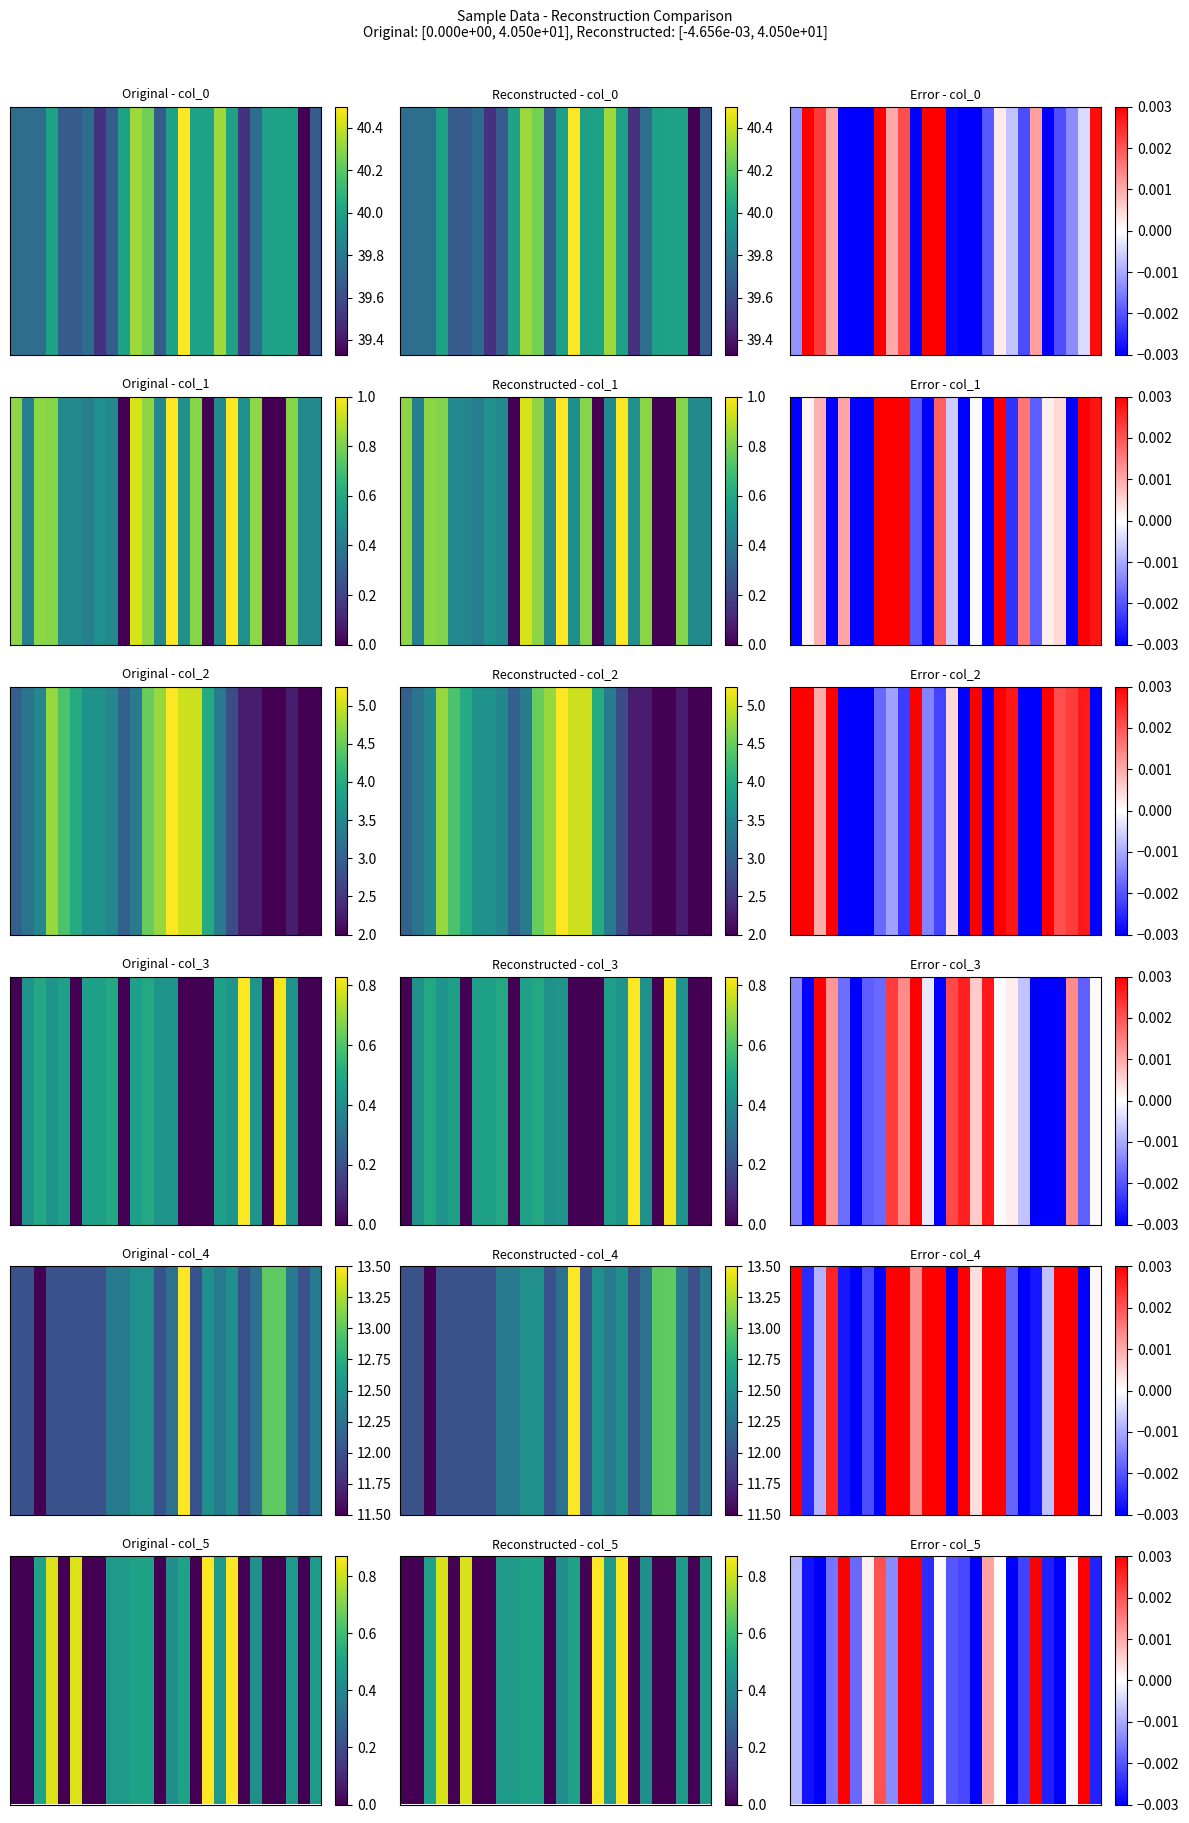

The chart shows a value of -0.0 at 5. True or false?

True